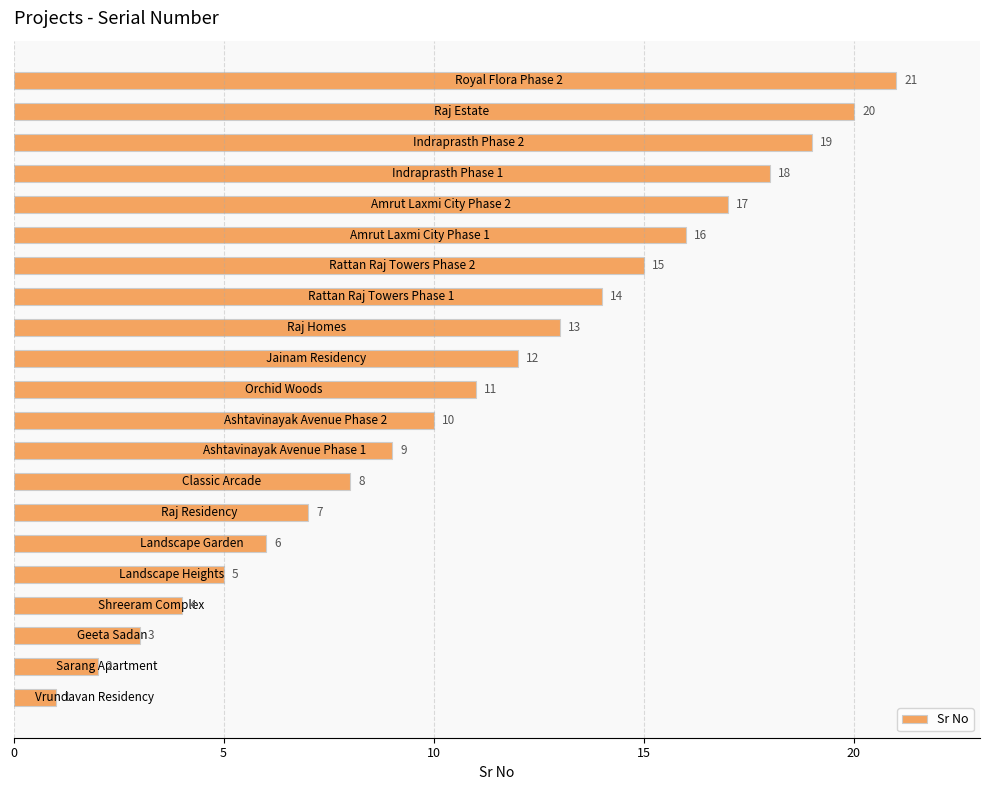

What is the difference between the maximum and minimum values?

20